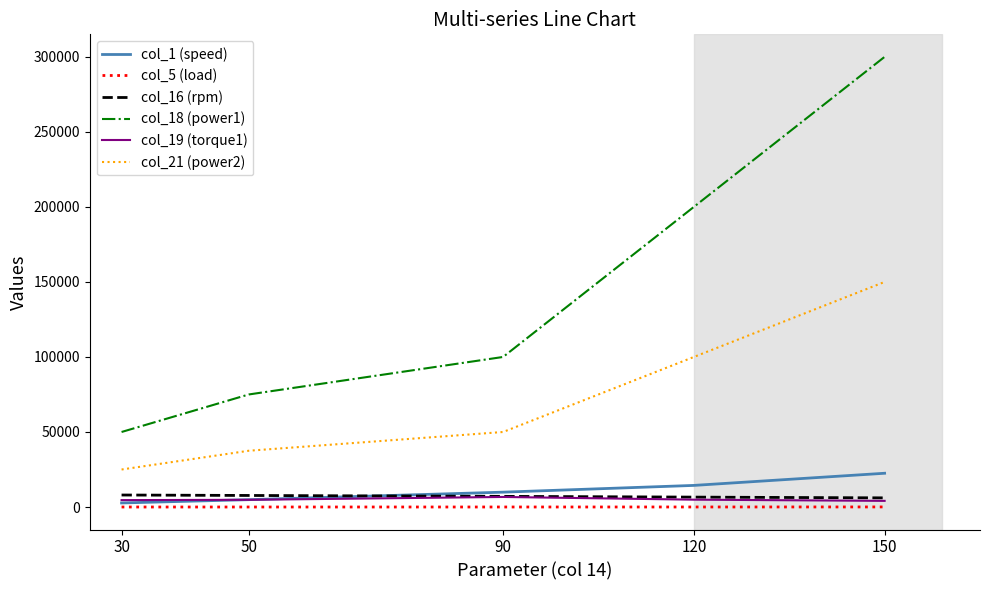

Where is col_5 (load) nearest to the value 27?

120